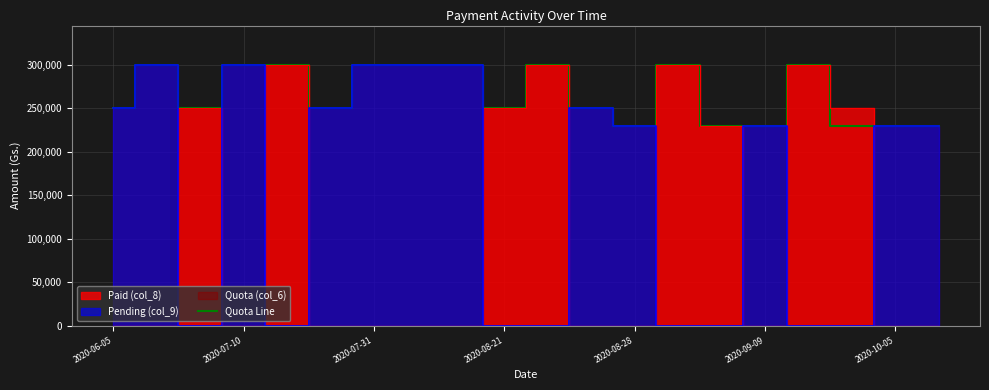

What is the spread (max minus min) of values at 2020-07-22?

250000